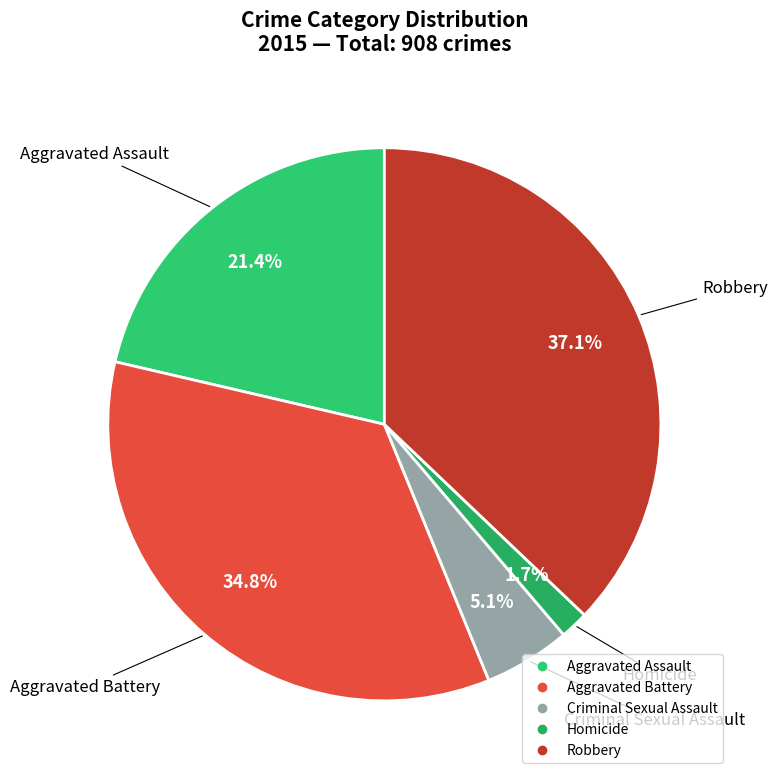

Does Aggravated Assault account for over 50% of the chart?

No